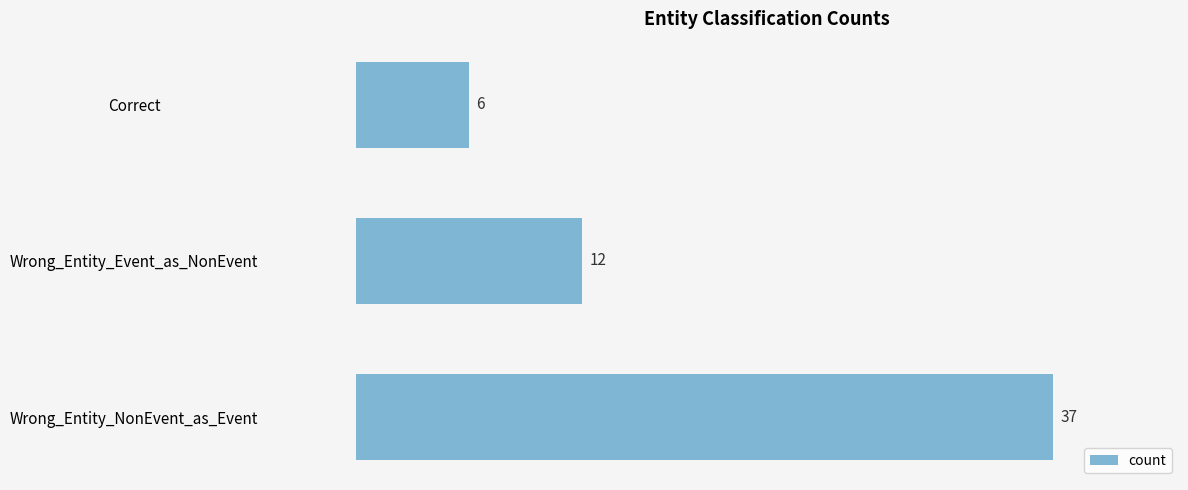

Which has a higher value, Wrong_Entity_Event_as_NonEvent or Wrong_Entity_NonEvent_as_Event?

Wrong_Entity_NonEvent_as_Event